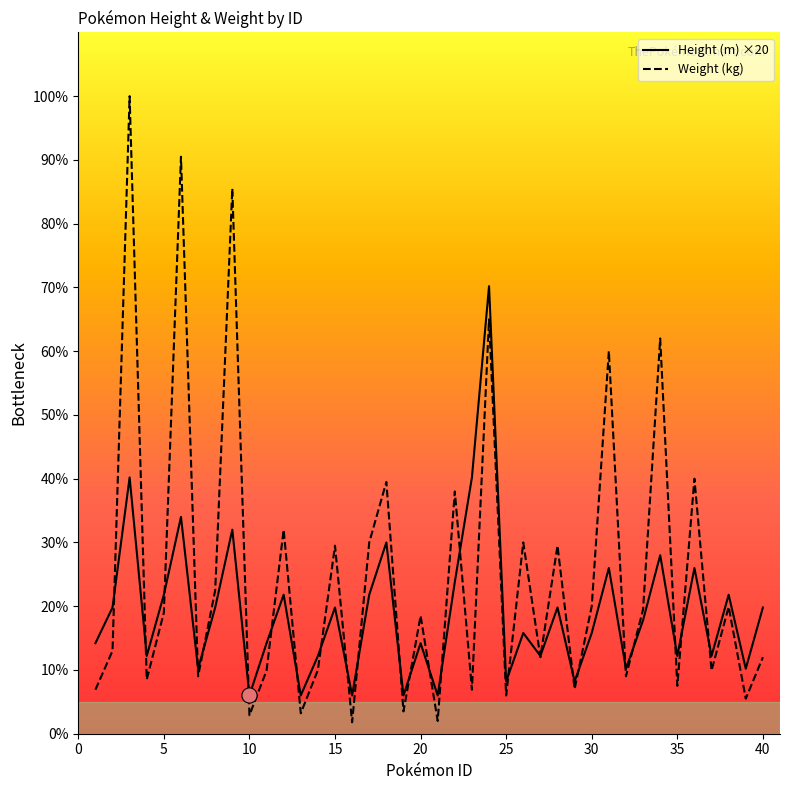

Which series has the widest spread of Y values?

Weight (kg)